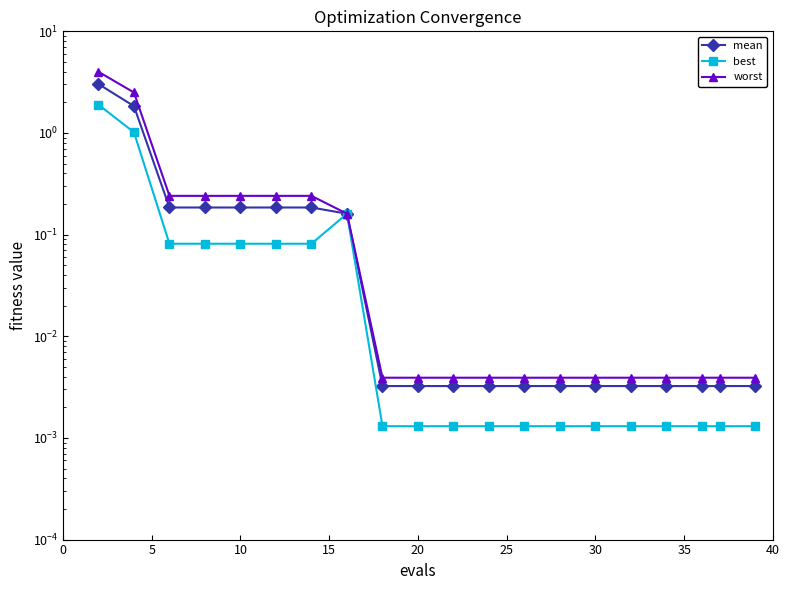

Does the chart display data point markers on the line(s)?

Yes